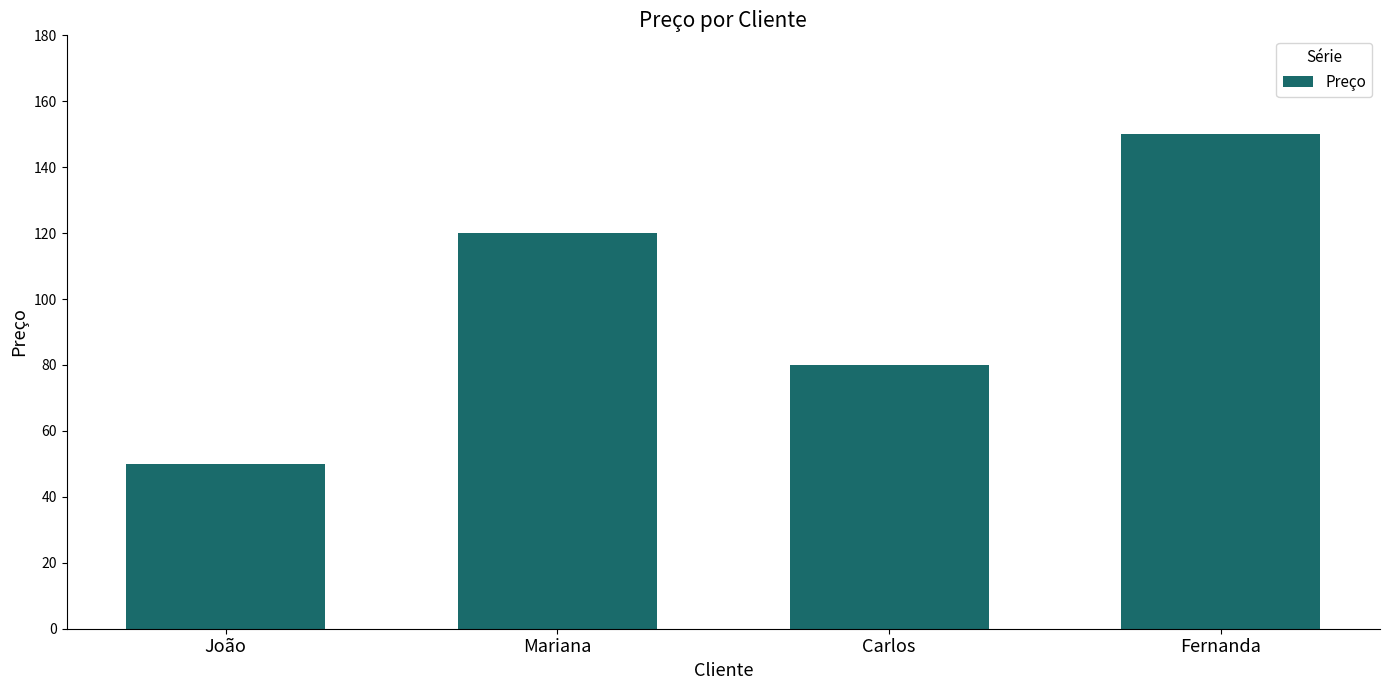

List the labels in order of value, smallest first.

João, Carlos, Mariana, Fernanda